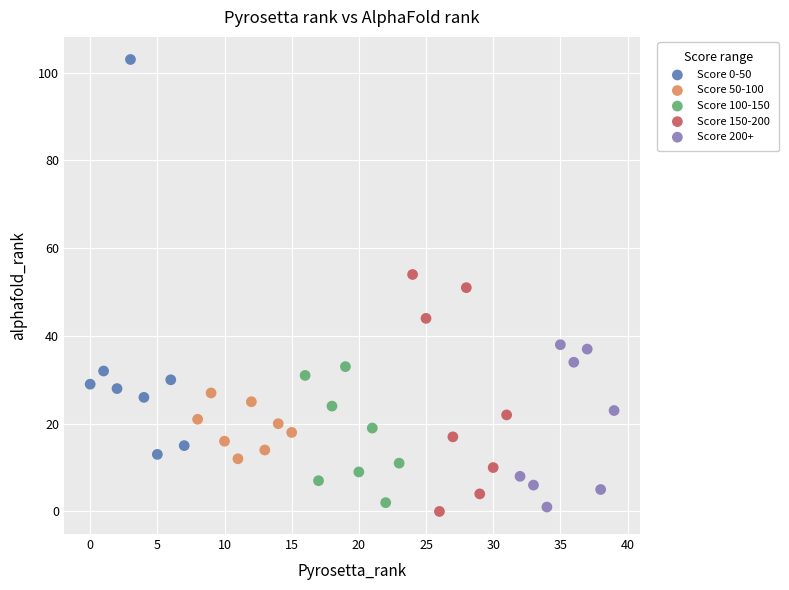

Which series contains the highest Y value?

Score 0-50